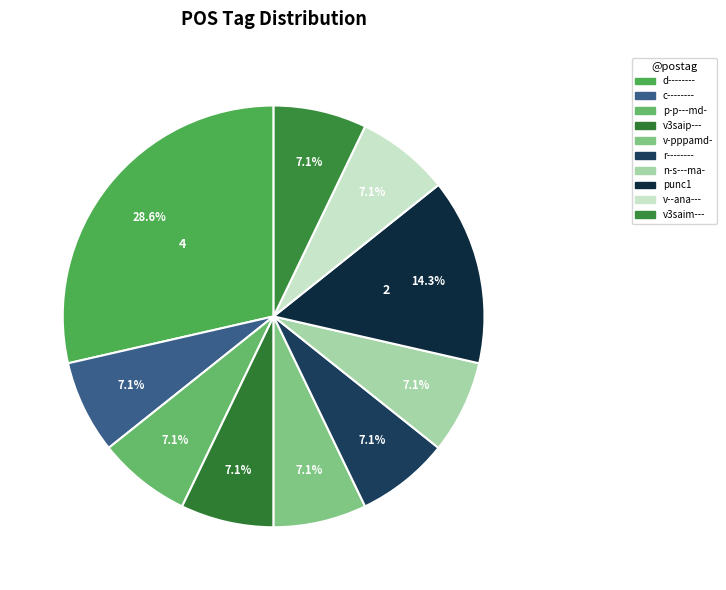

What percentage is the c-------- slice, to the nearest percent?

7%